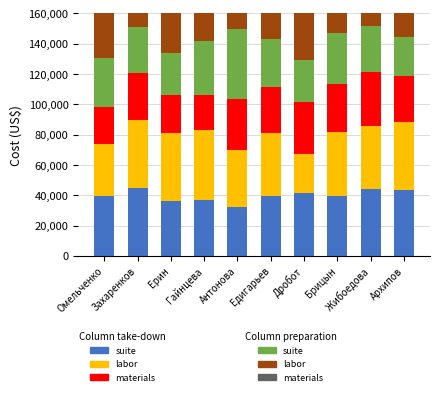

Read the labor value at Дробот.

25551.7